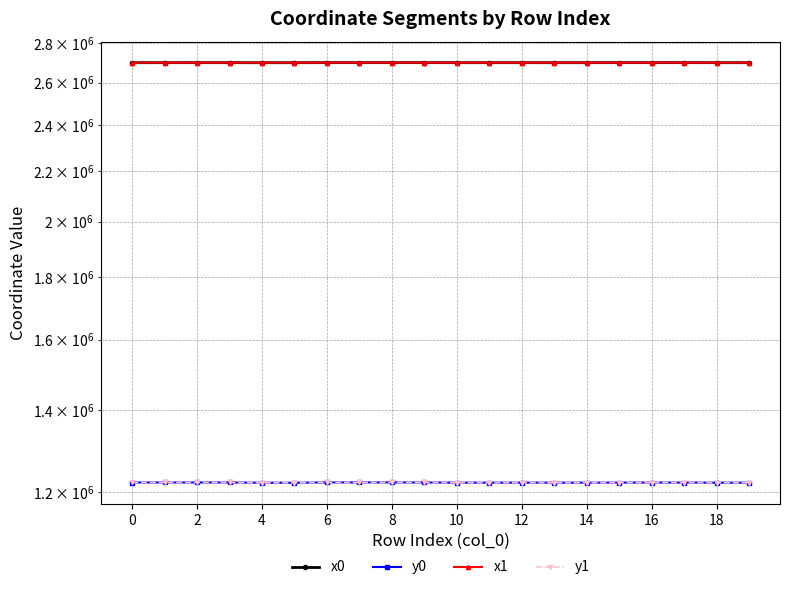

True or false: y0 has more than 2 interior local peaks.

False